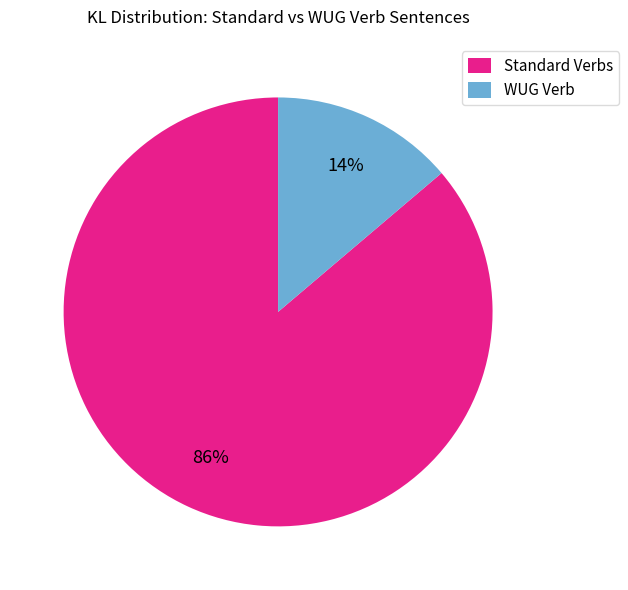

Is there a majority slice in this chart?

Yes